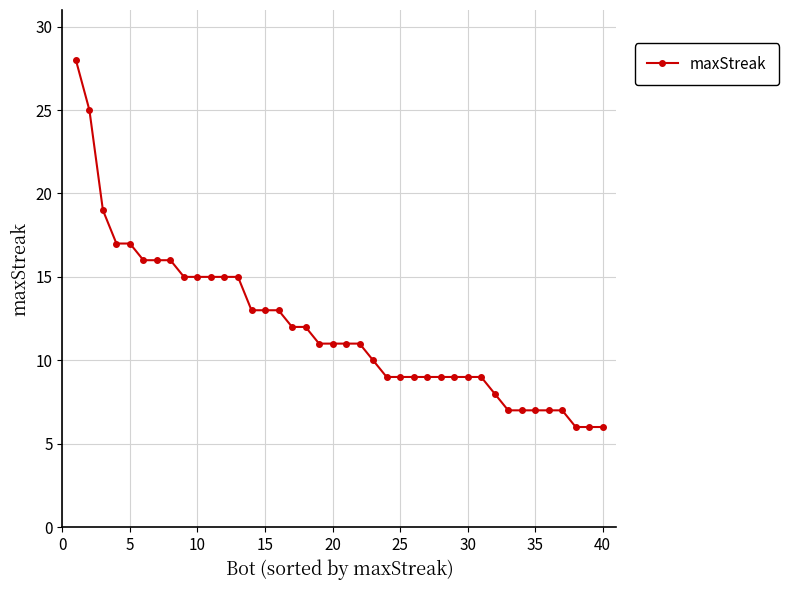

What is the value of the 20th point from the left?

11